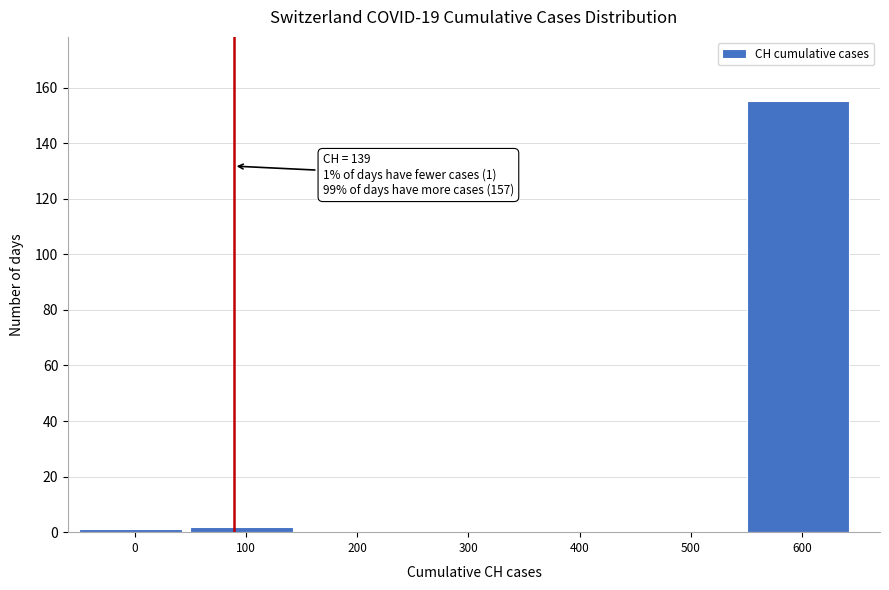

Reading left to right, what are all the values shown in this chart?

0=1	100=2	200=0	300=0	400=0	500=0	600=155